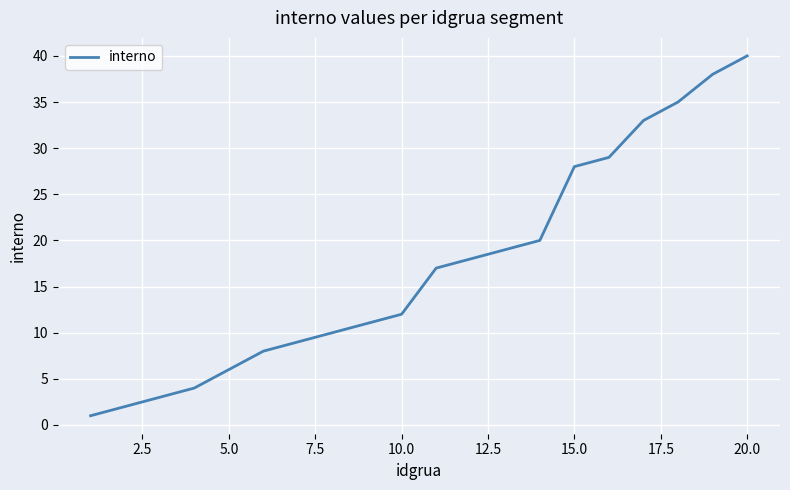

What is the greatest value displayed?

40